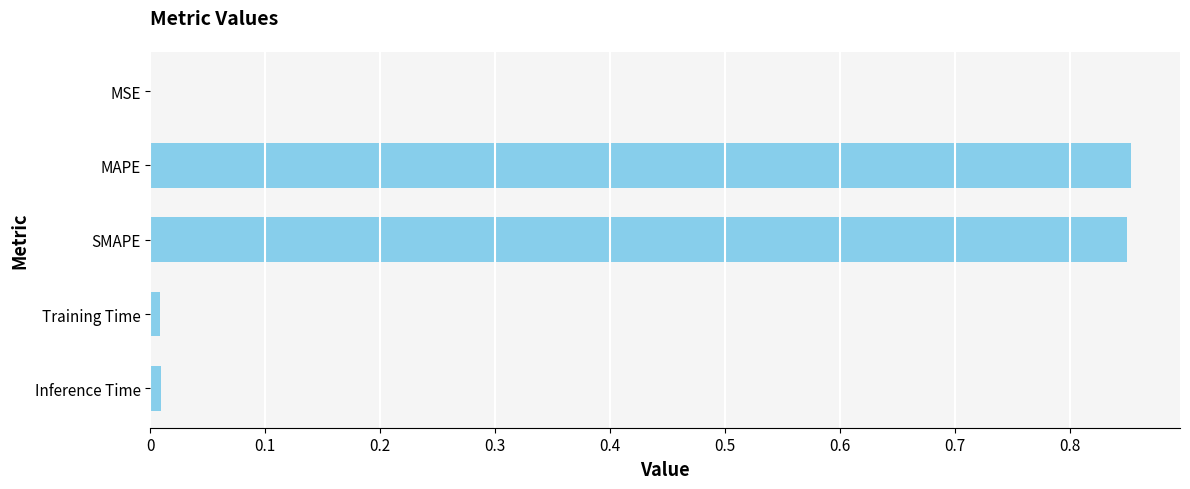

True or false: the data shows 1.4 at MAPE.

False